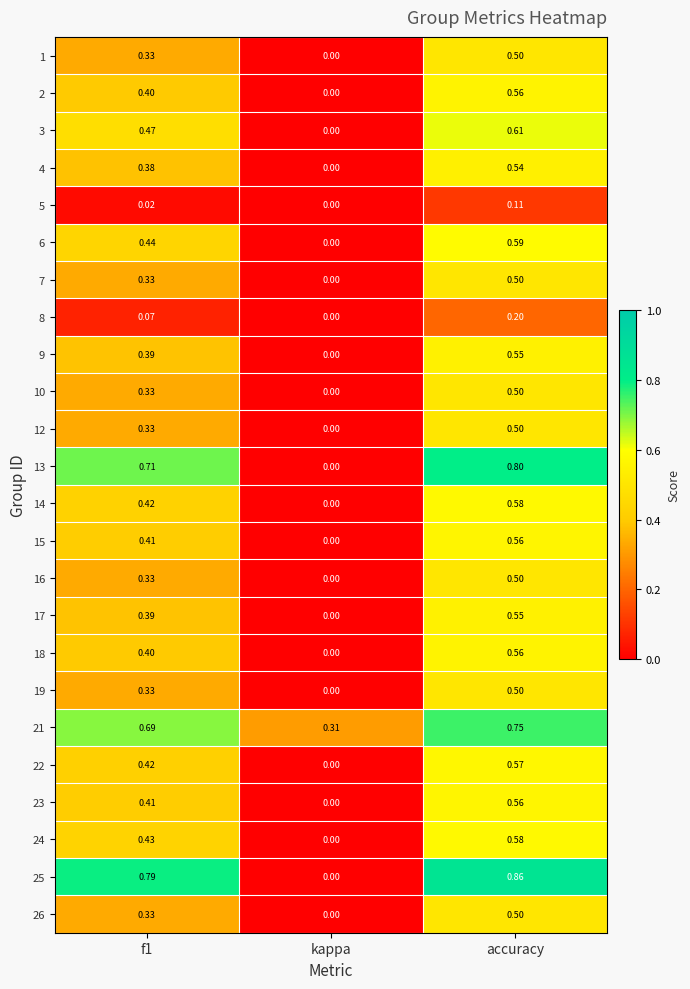

At which label does 10 reach its minimum?

kappa